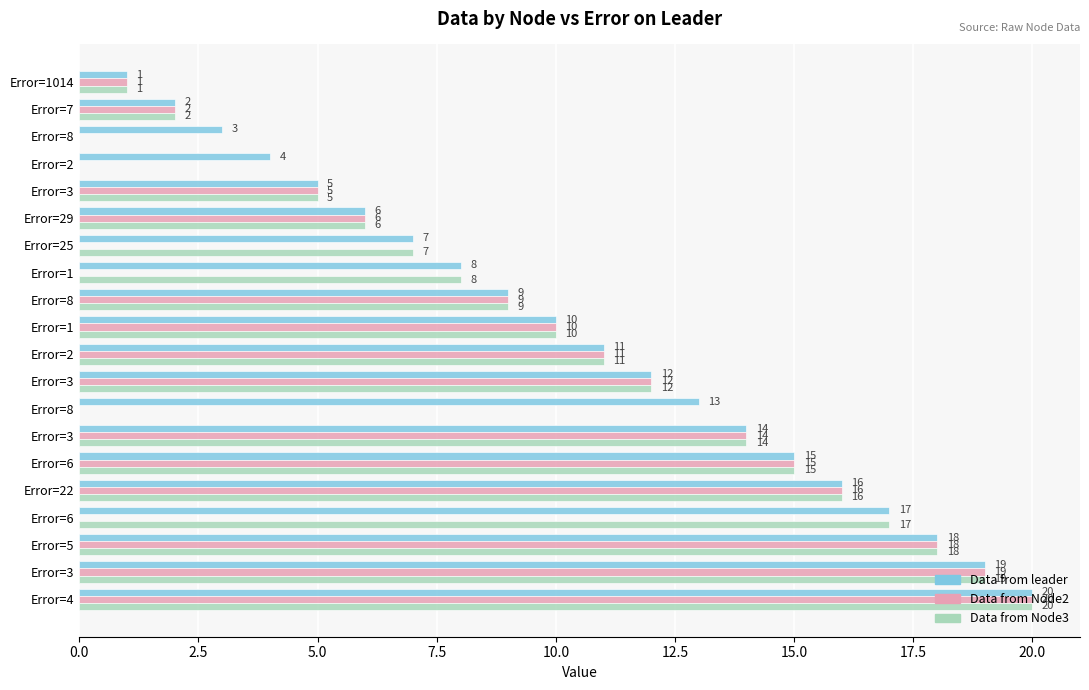

Reading right to left, transcribe all the data shown in this chart.

Data from leader: 20	19	18	17	16	15	14	13	12	11	10	9	8	7	6	5	4	3	2	1
Data from Node2: 20	19	18	0	16	15	14	0	12	11	10	9	0	0	6	5	0	0	2	1
Data from Node3: 20	19	18	17	16	15	14	0	12	11	10	9	8	7	6	5	0	0	2	1